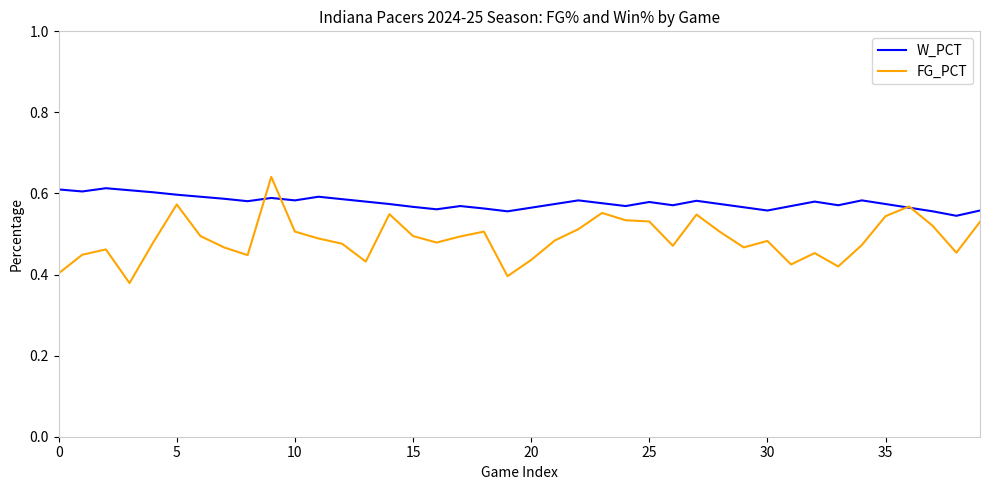

What is the sum of all FG_PCT values?

19.5